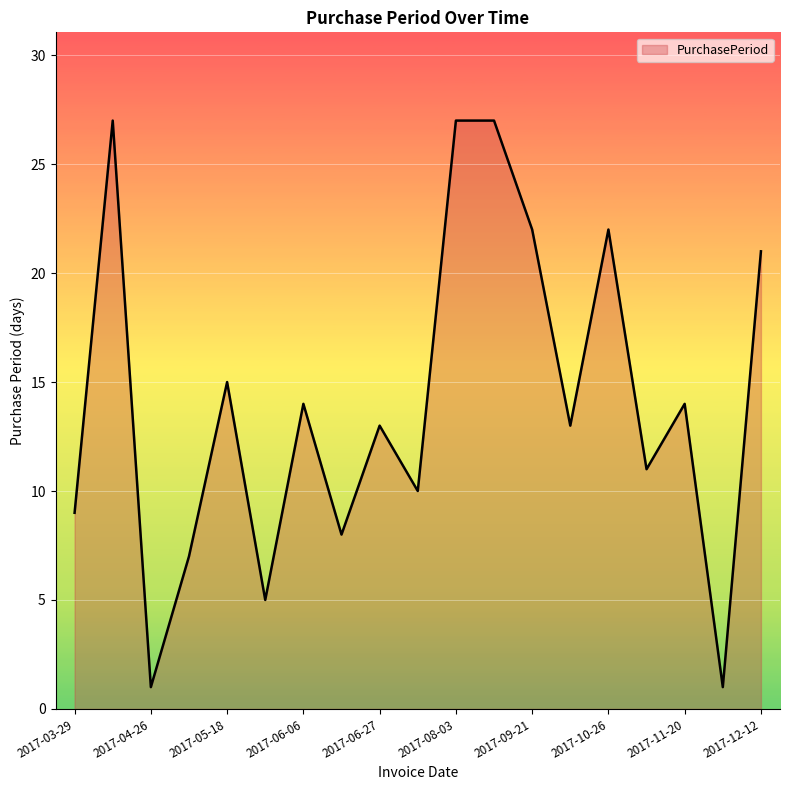

Reading left to right, list all the values displayed in this chart.

9	27	1	7	15	5	14	8	13	10	27	27	22	13	22	11	14	1	21